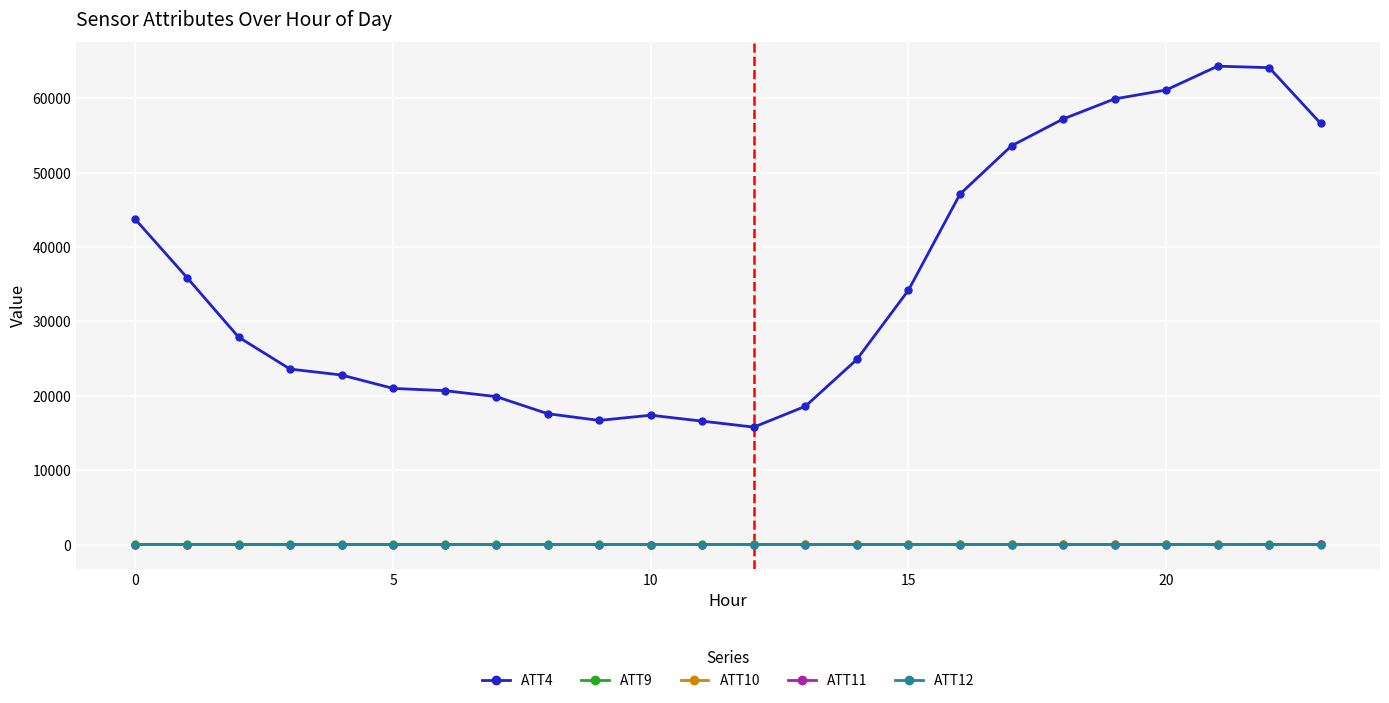

What is the highest value of the ATT12 series?

16.6